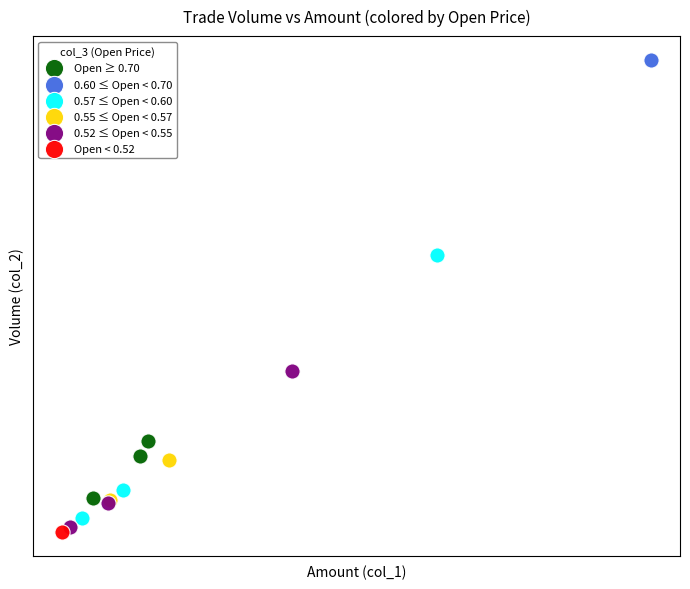

Which series contains the lowest Y value?

Open < 0.52